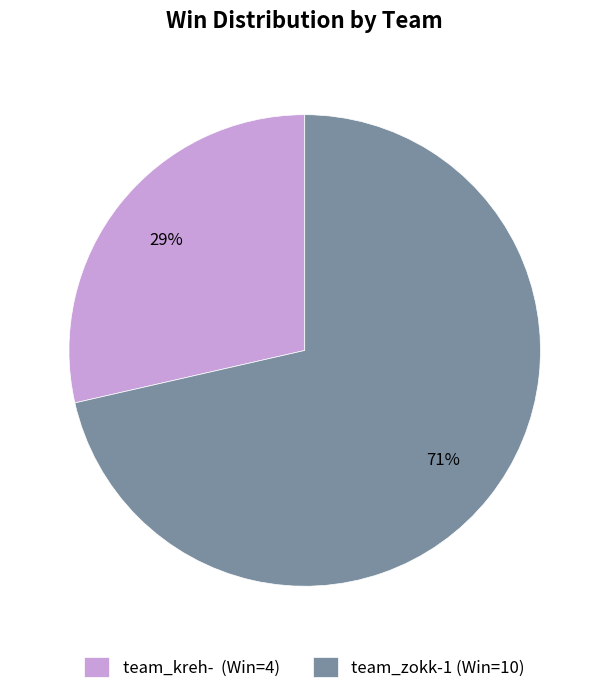

True or false: team_kreh- accounts for 29% of the total.

True